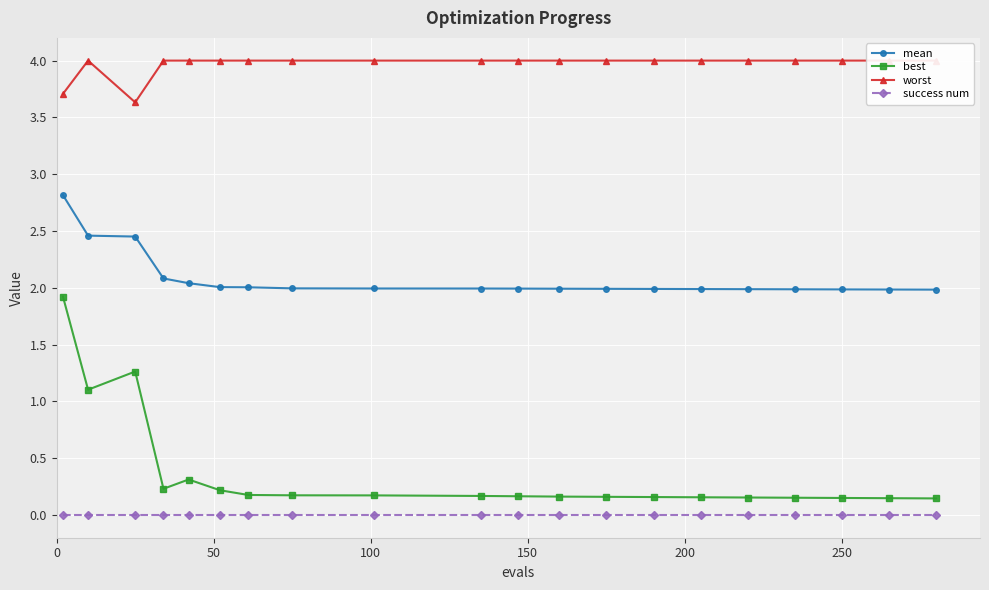

True or false: best and success num cross at least once.

False